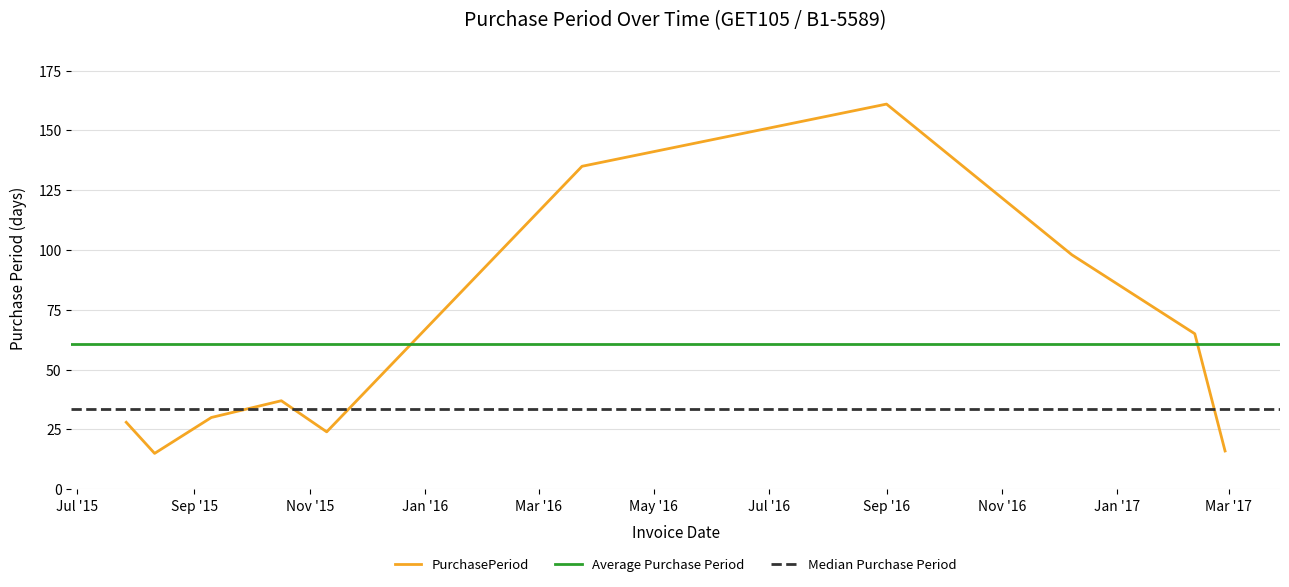

Which label corresponds to the smallest value in the chart?

2015-08-11